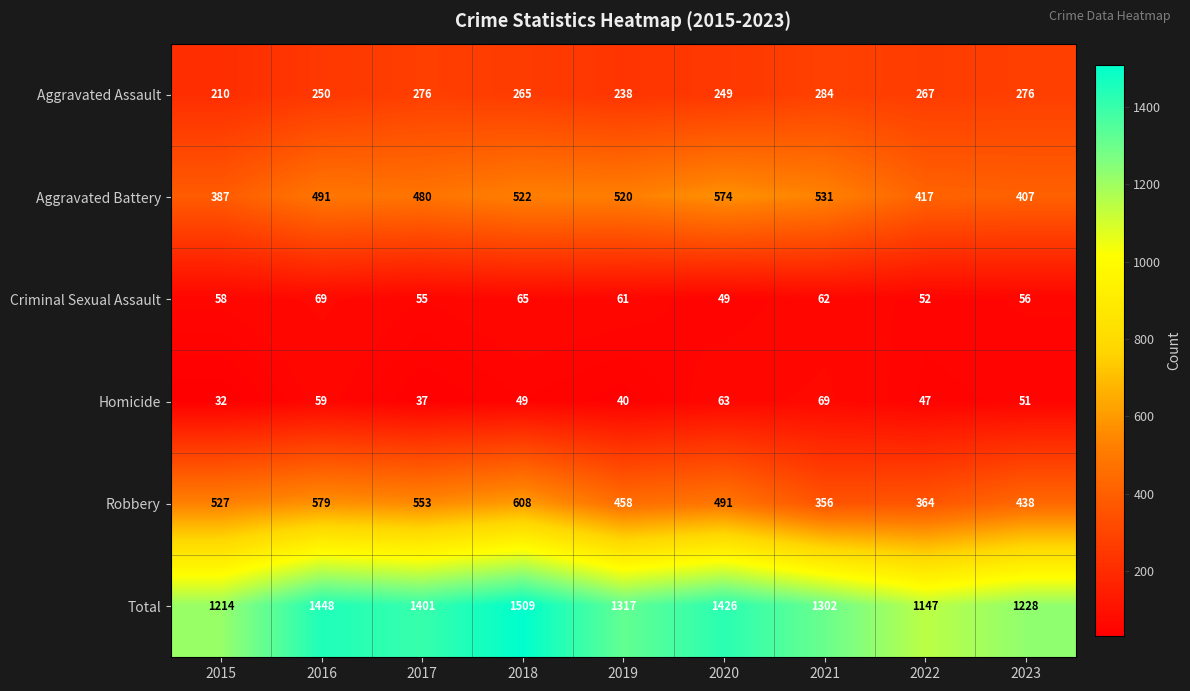

At how many categories does at least one series exceed 945?

9